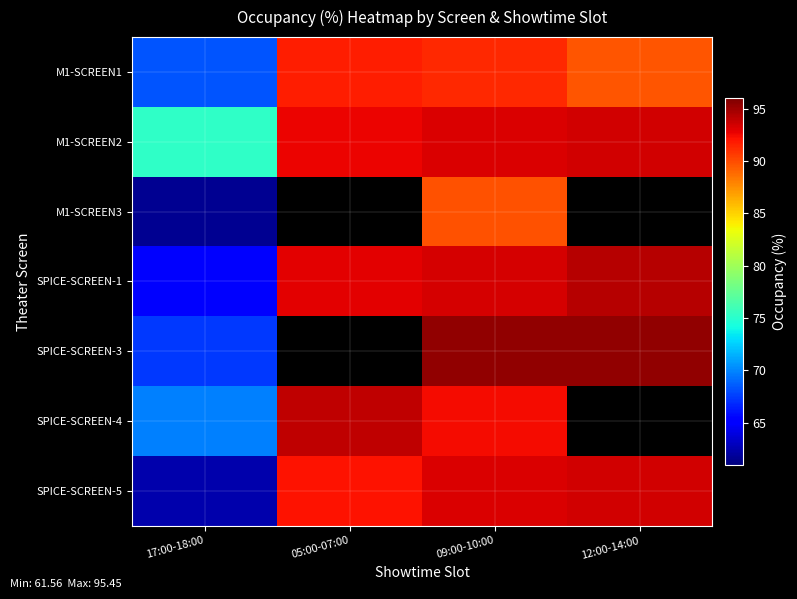

True or false: SPICE-SCREEN-5 has a value of 96.6 at 17:00-18:00.

False